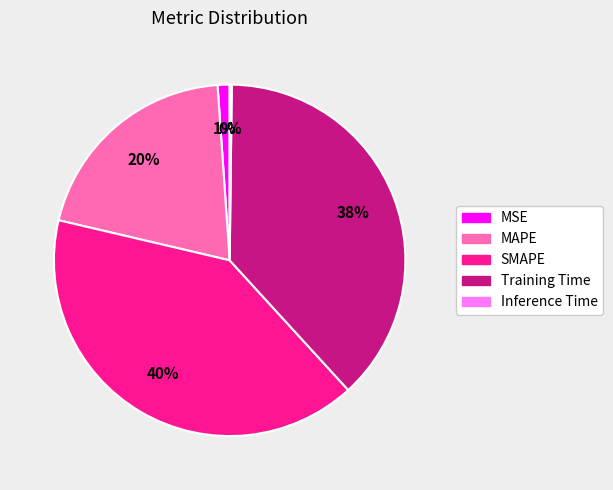

Does SMAPE account for over 50% of the chart?

No